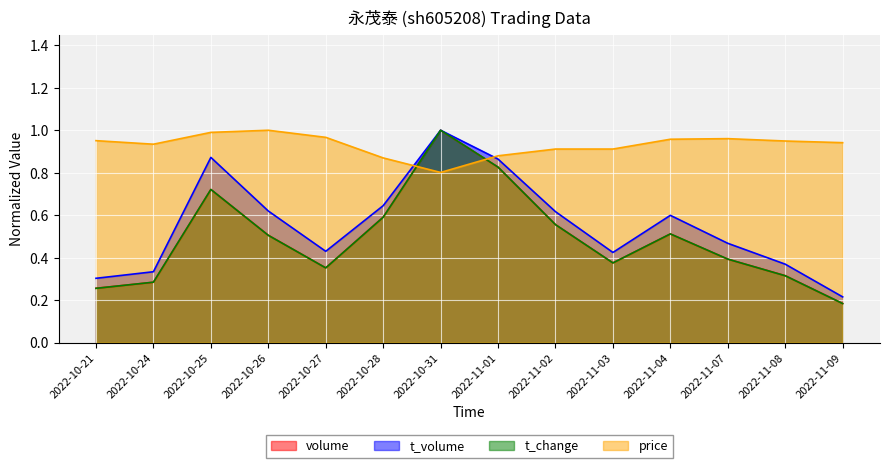

True or false: volume has a value of 0.2 at 2022-11-09.

True